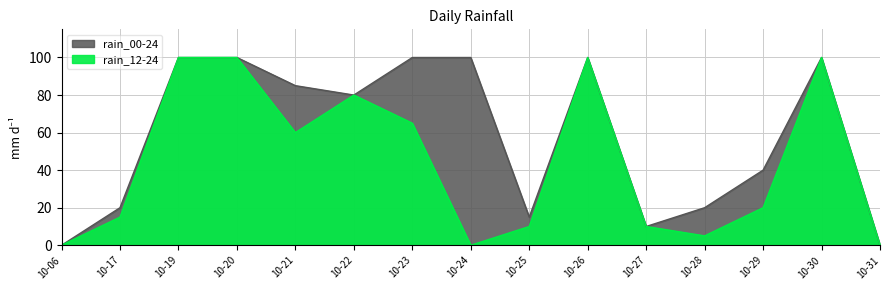

What value does the rain_12-24 series have at 10-21, to the nearest 50?

50